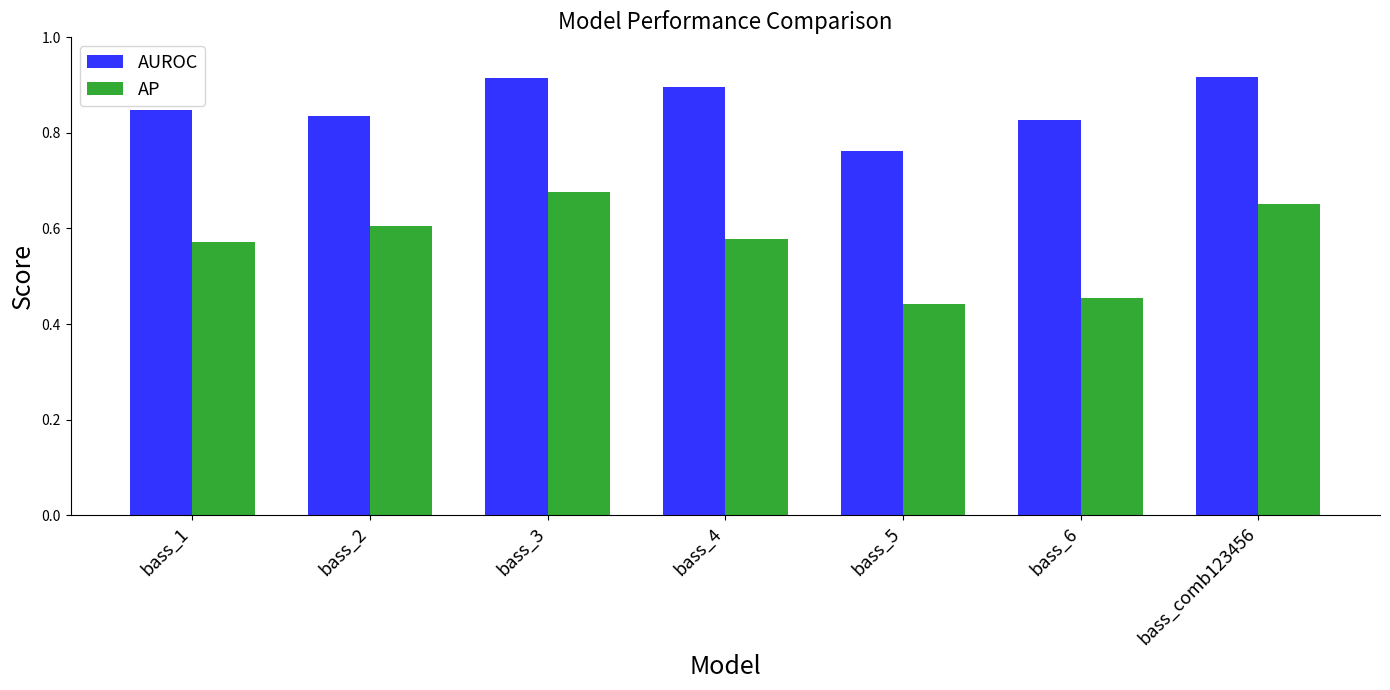

The value of AP at bass_4 is 0.3. True or false?

False